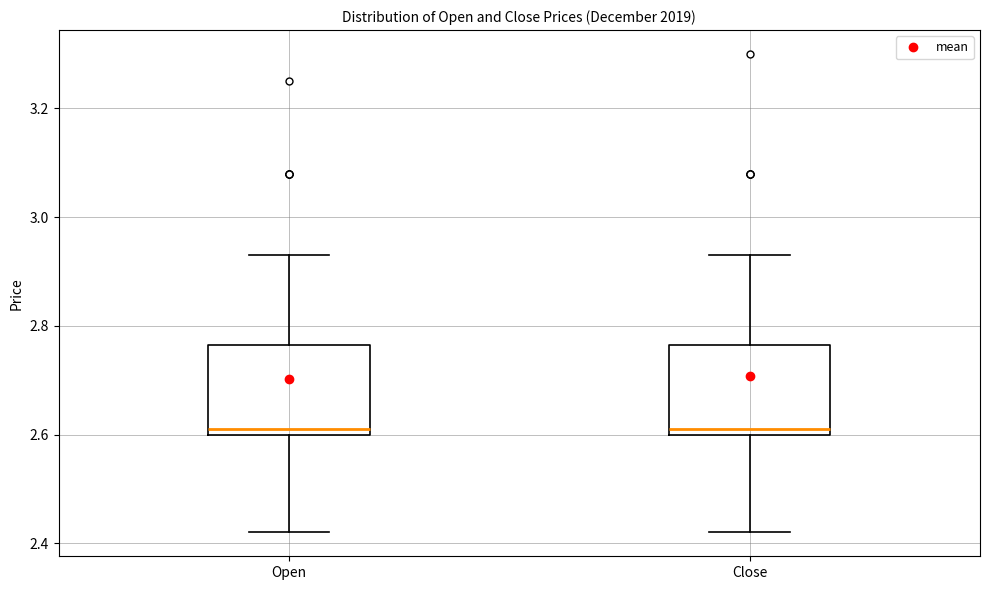

Reading left to right, read every box against the y-axis: the position of its median line, the range the box covers, and the ends of its whiskers. The values are not printed on the chart, so give them approximately, as read against the axis.

Open: median 2.62, box 2.60 to 2.76, whiskers 2.42 to 2.94
Close: median 2.62, box 2.60 to 2.76, whiskers 2.42 to 2.94